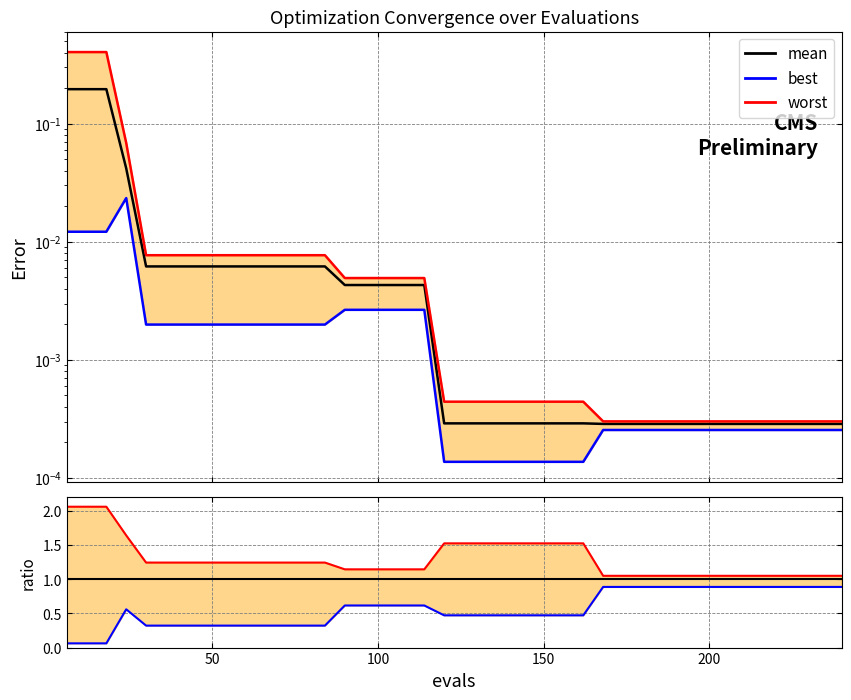

True or false: worst and mean intersect in this chart.

False